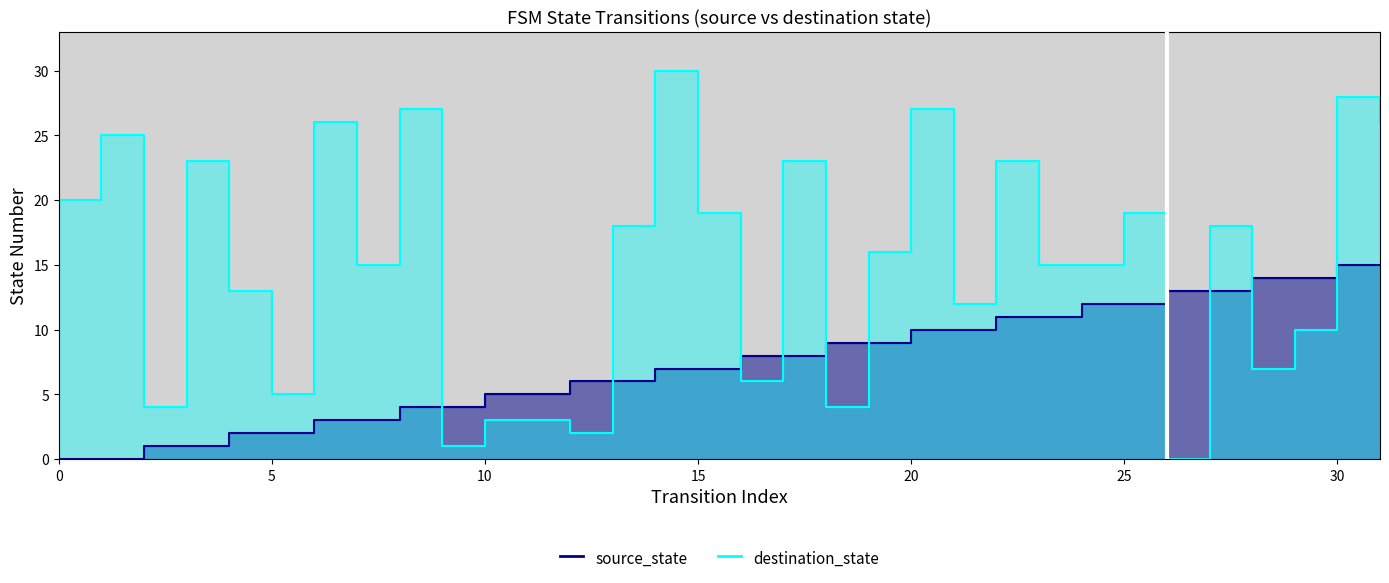

Reading left to right, transcribe all the data shown in this chart.

source_state: 0	0	1	1	2	2	3	3	4	4	5	5	6	6	7	7	8	8	9	9	10	10	11	11	12	12	13	13	14	14	15	15
destination_state: 20	25	4	23	13	5	26	15	27	1	3	3	2	18	30	19	6	23	4	16	27	12	23	15	15	19	0	18	7	10	28	26